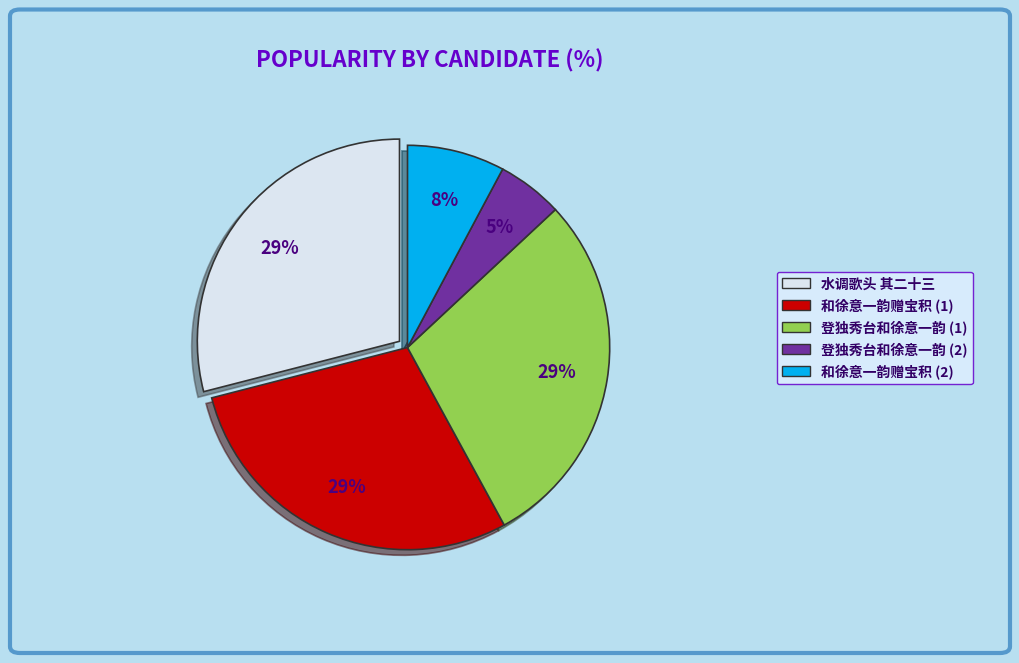

Which slice is the smallest?

登独秀台和徐意一韵 (2)